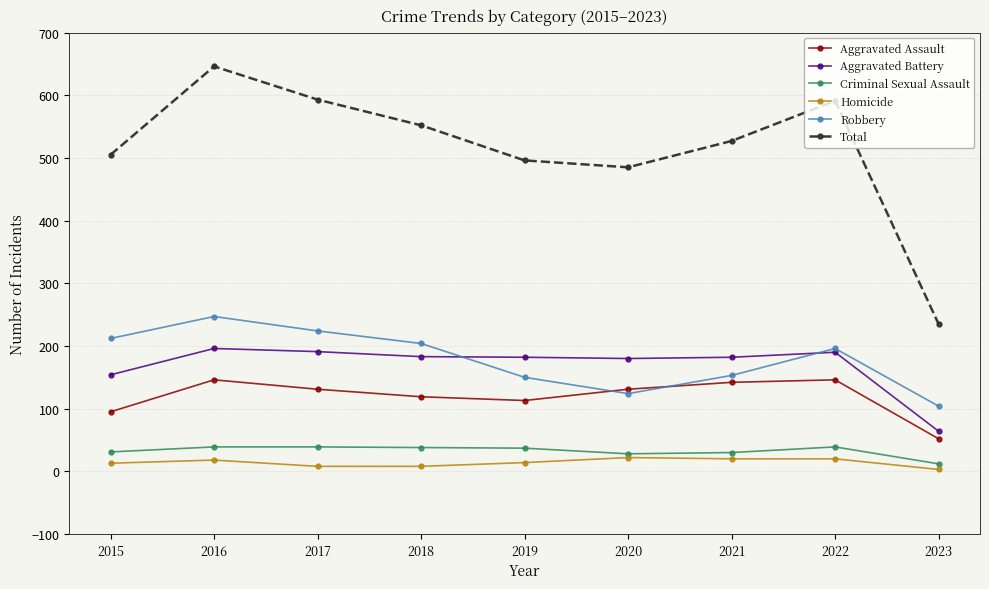

The value of Total at 2020 is 125. True or false?

False